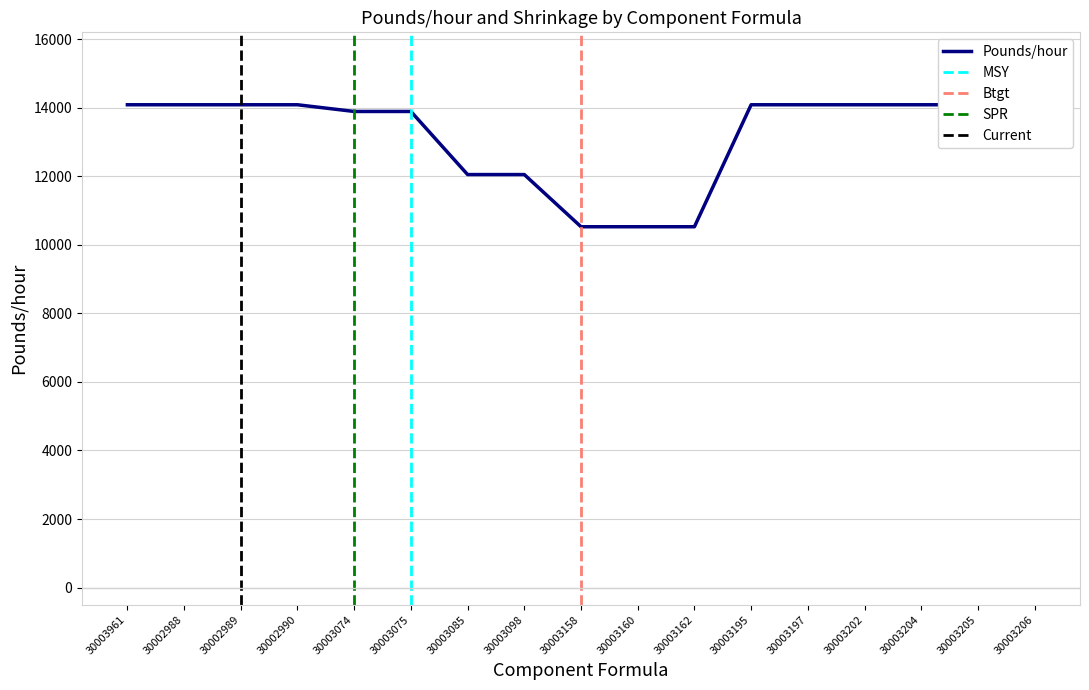

What position from the right is 30003195?

6